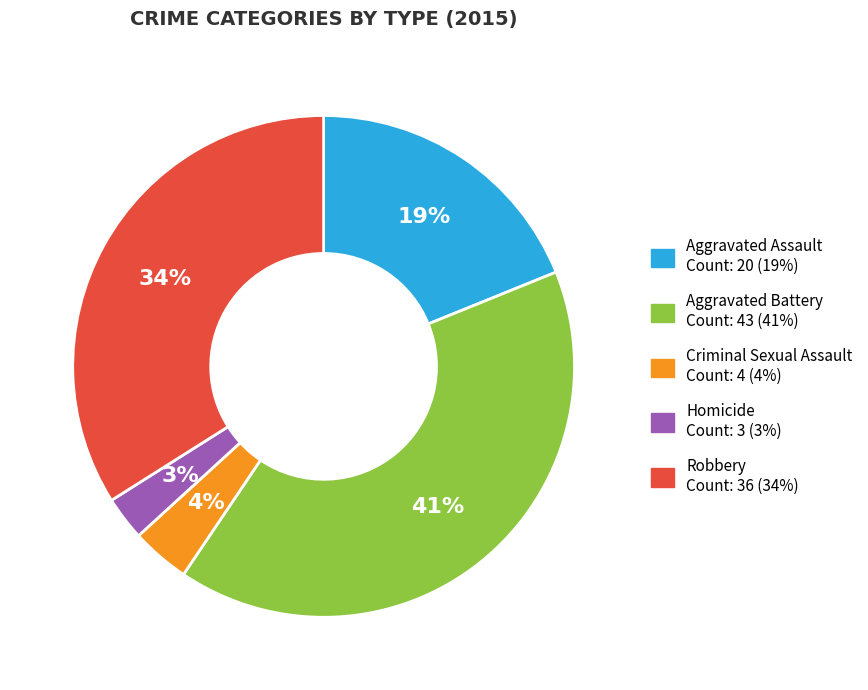

Is Aggravated Assault the majority of the pie?

No